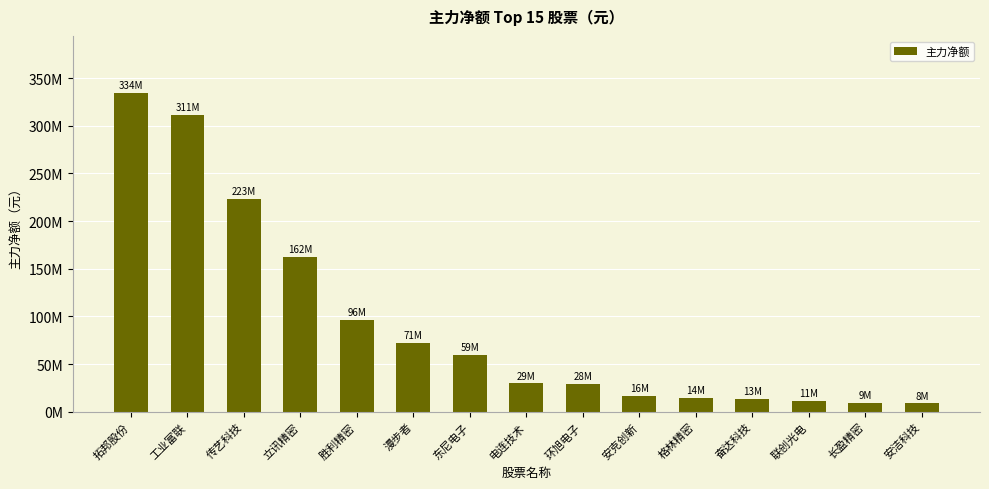

Does the chart contain any negative values?

No